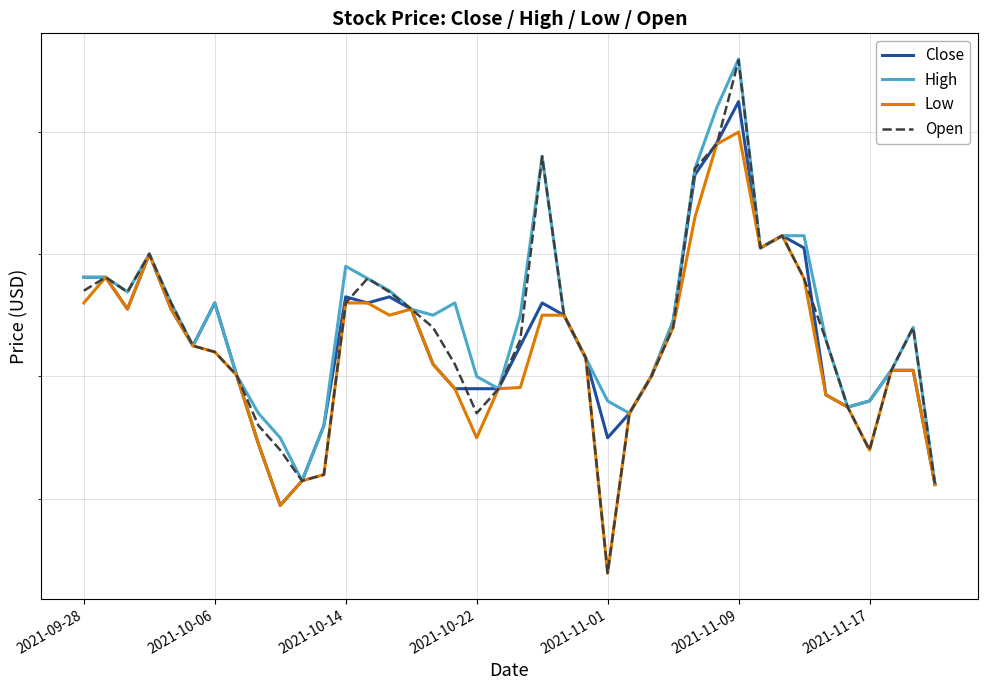

Which series changed the most between 2021-09-28 and 31?

Low